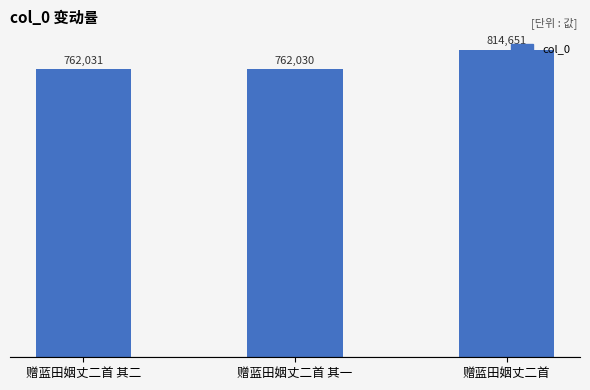

What is the greatest value displayed?

814651